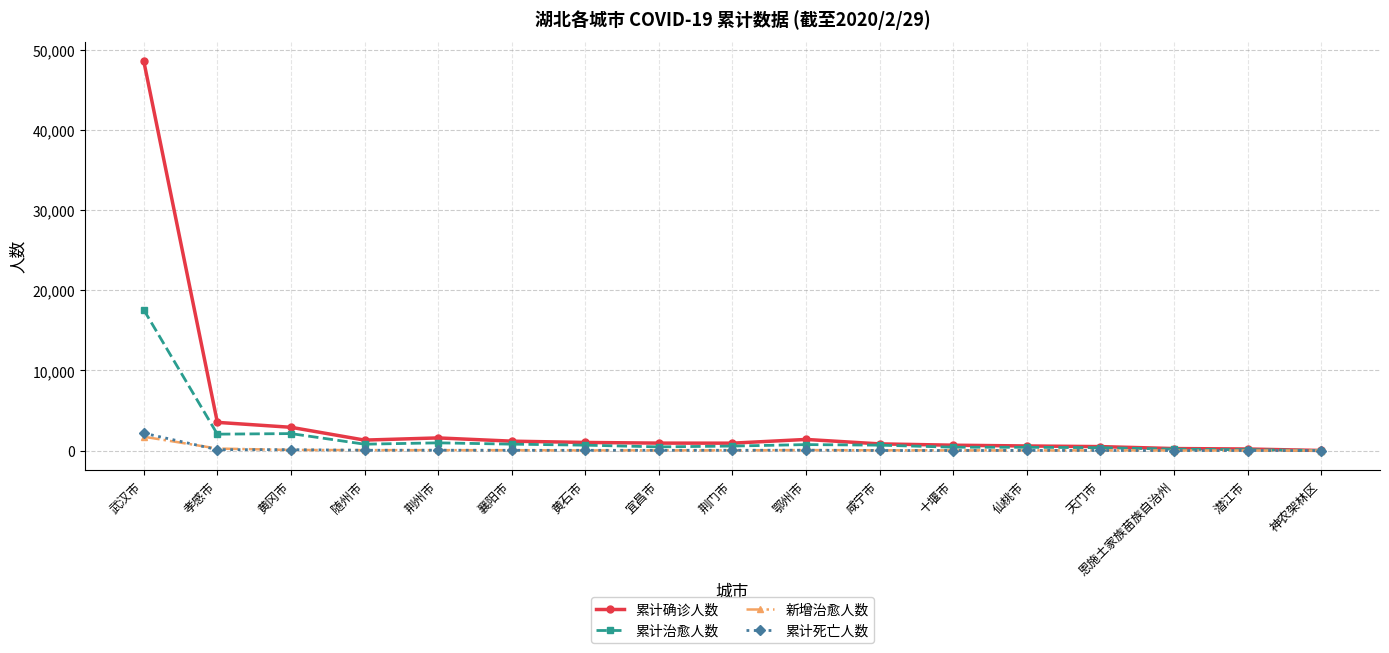

Which category has the highest value across all series?

武汉市